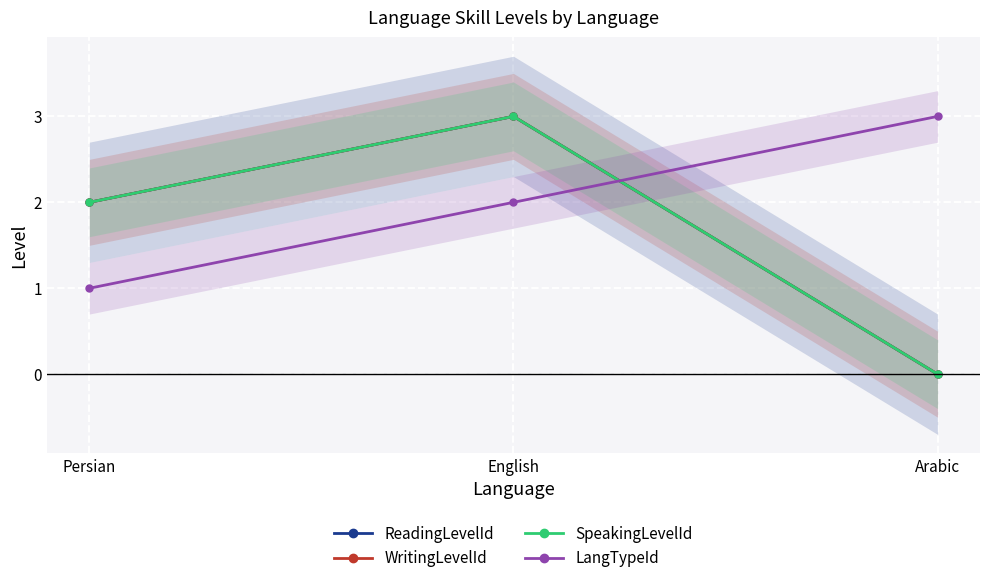

How many data points does each series have?

3